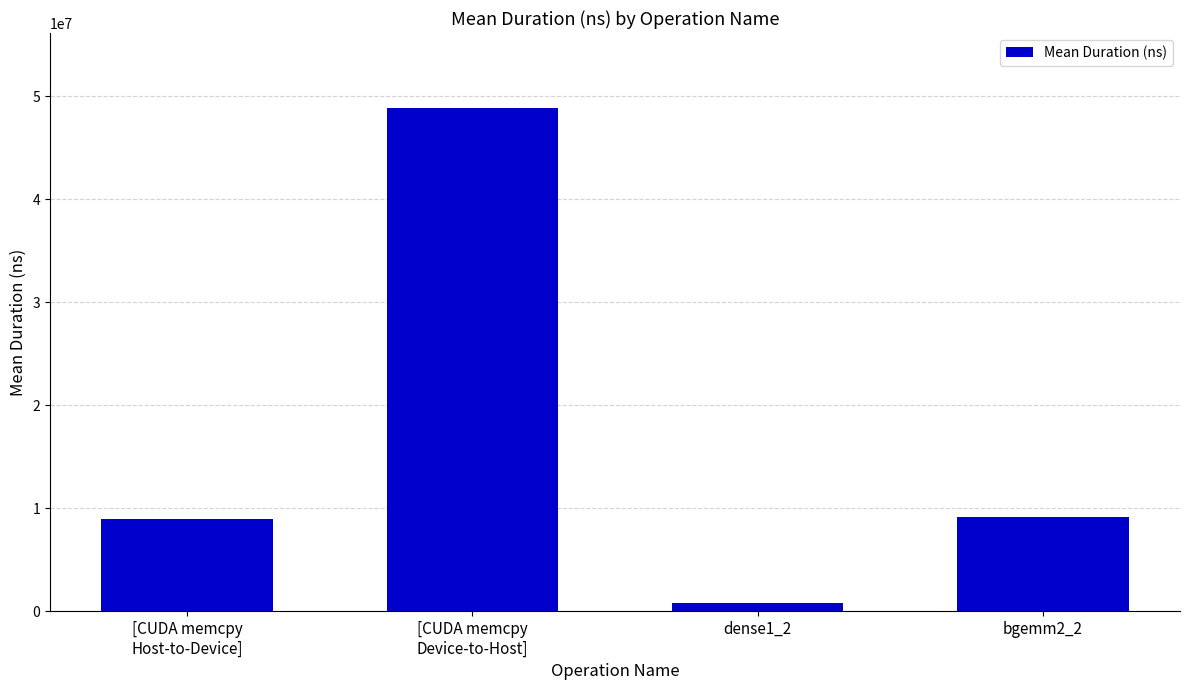

What is the label of the 1st bar from the right?

bgemm2_2